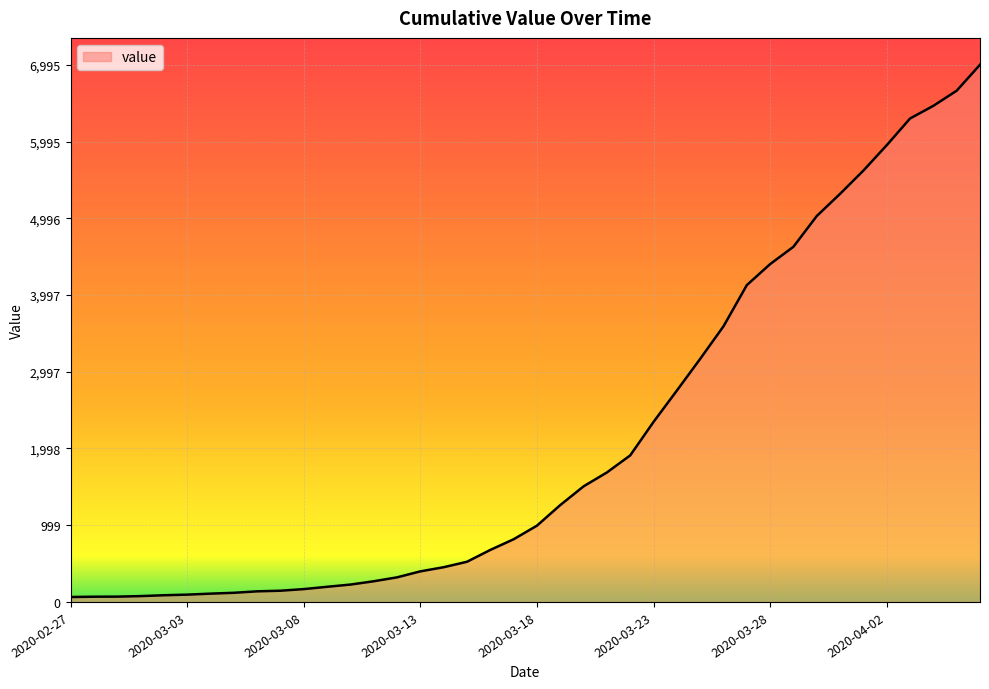

What is the maximum value shown in the chart?

6995